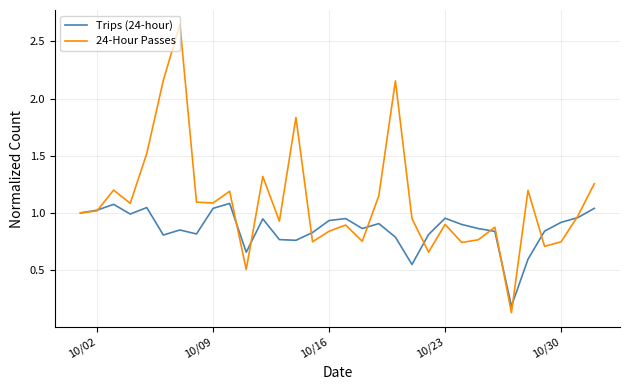

Rank the series by their average value, from highest to lowest.

24-Hour Passes, Trips (24-hour)